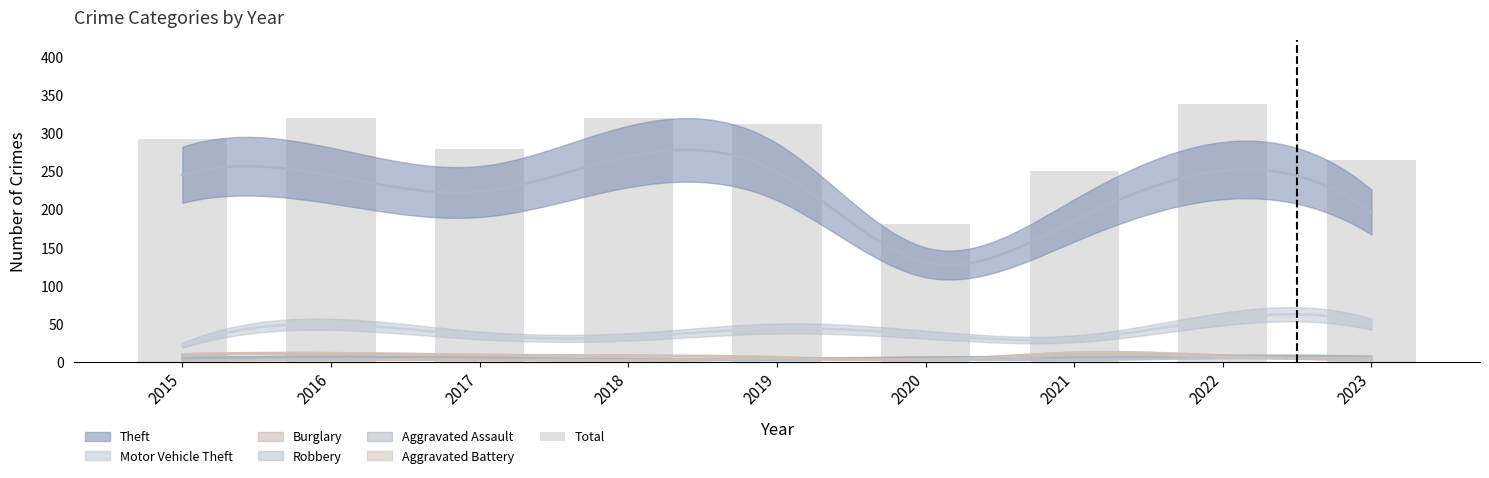

Count the number of categories in the chart.

9